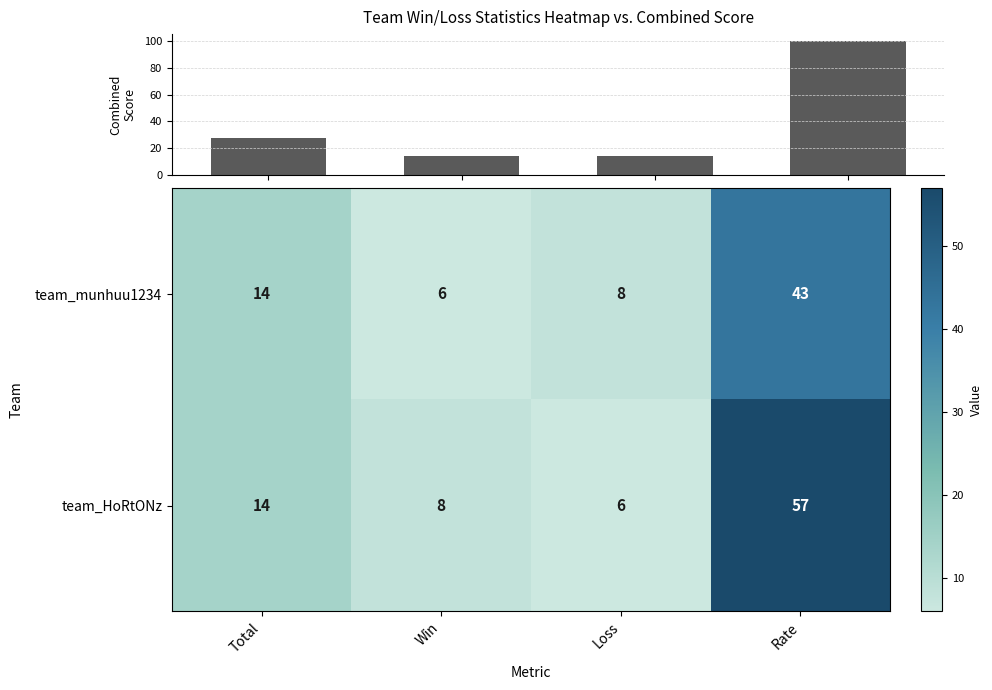

What is the average value of the team_munhuu1234 series?

18